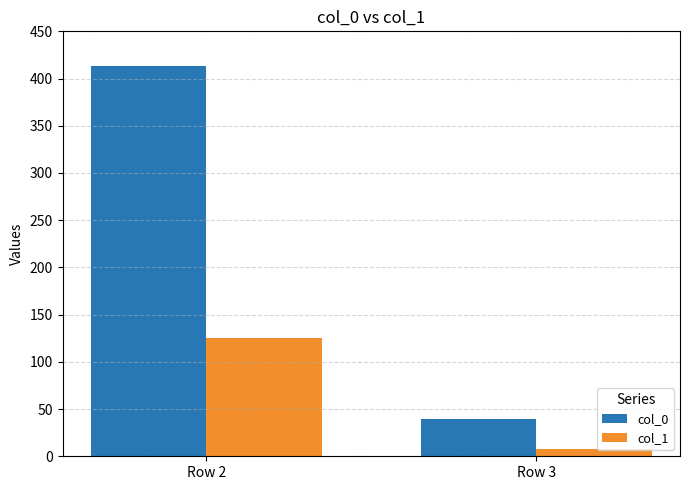

At which category is the sum across all series the highest?

Row 2